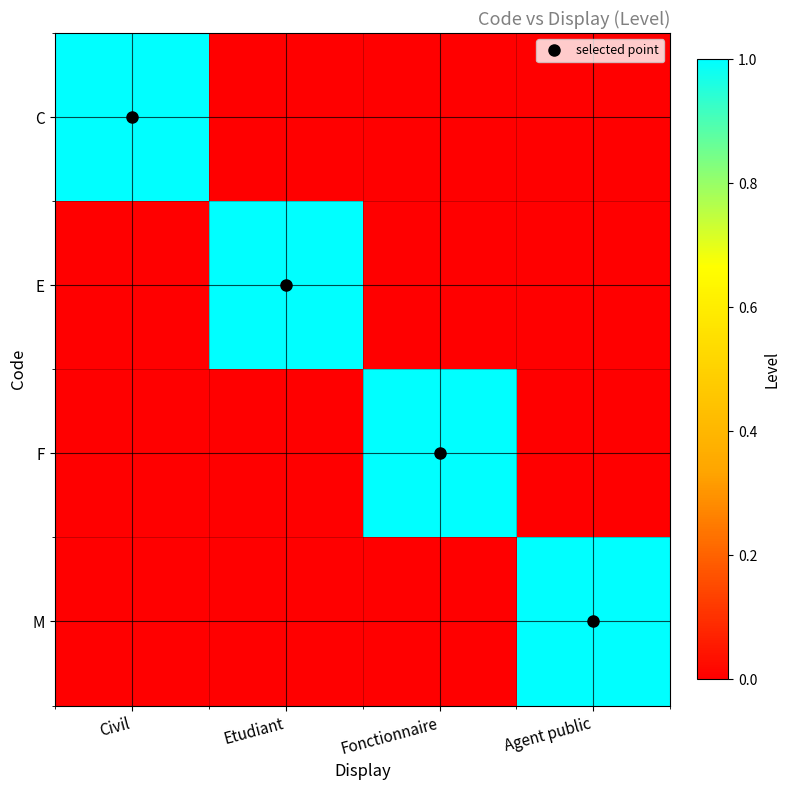

What is the total value across all series at Civil?

1